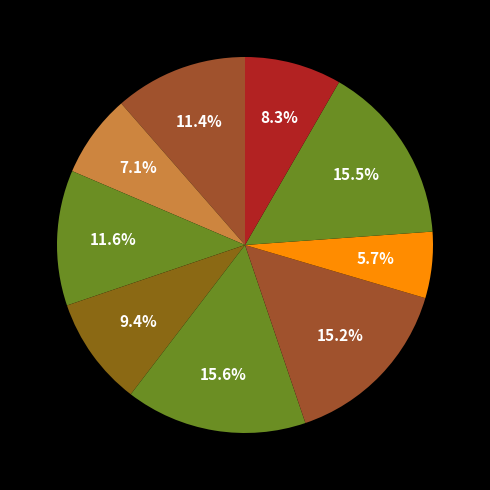

To the nearest percent, what is the average slice percentage?

11%